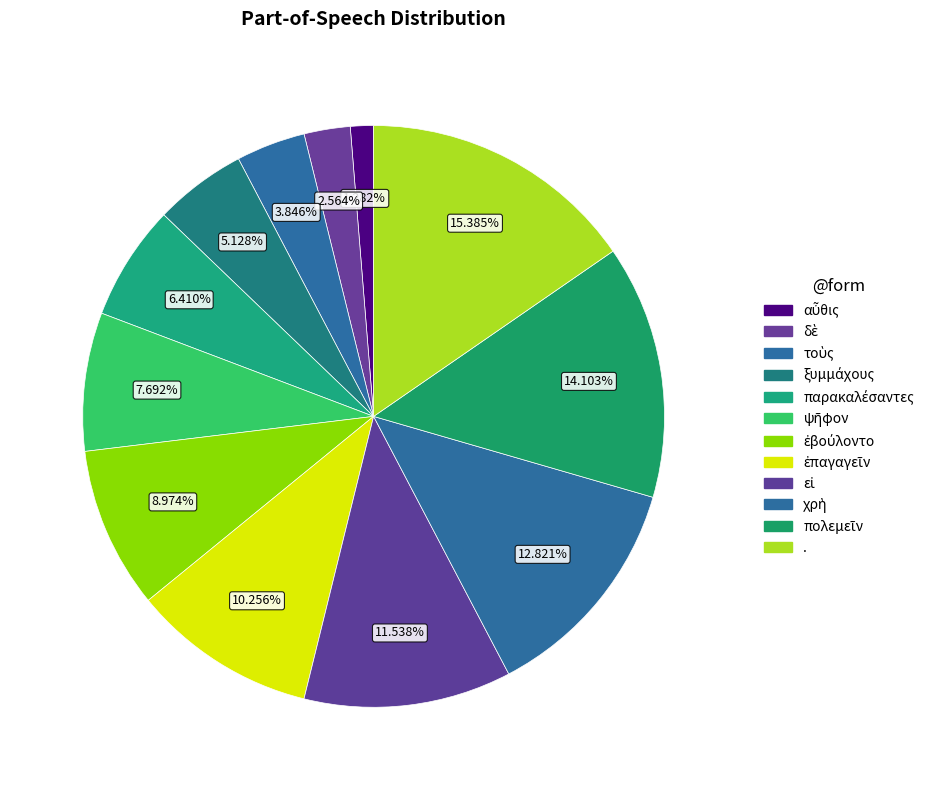

To the nearest percent, what is the difference between the ψῆφον and αὖθις slice percentages?

6%